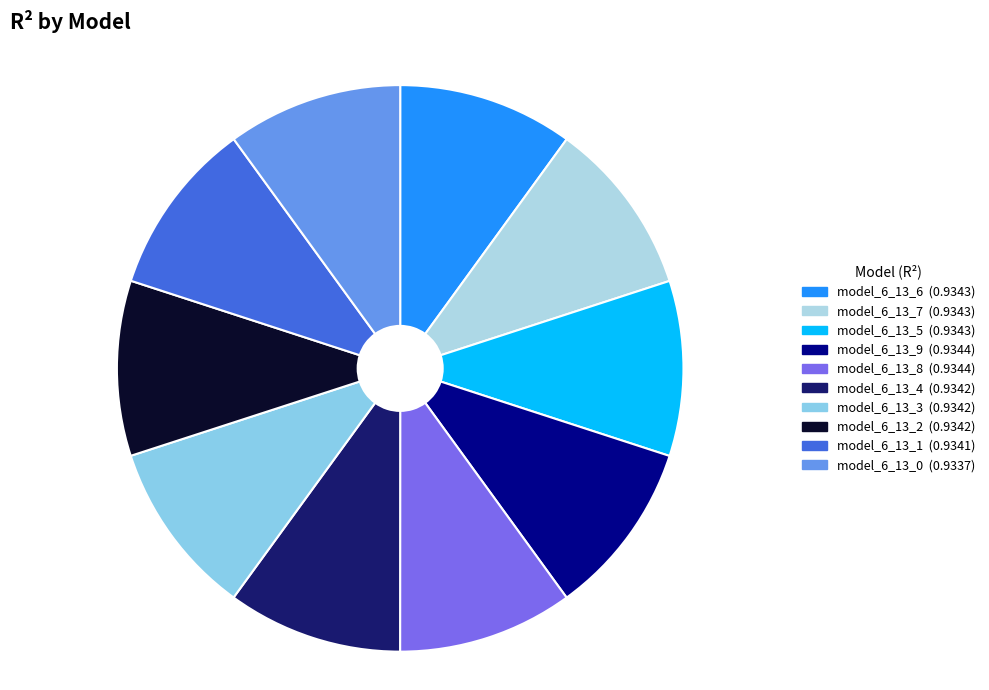

How many segments does this pie chart have?

10